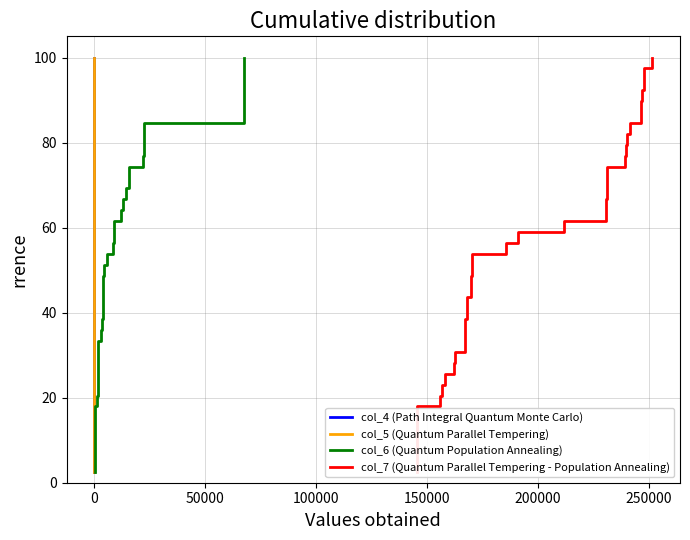

The col_7 (Quantum Parallel Tempering - Population Annealing) series shows 11.6 at 18. True or false?

False